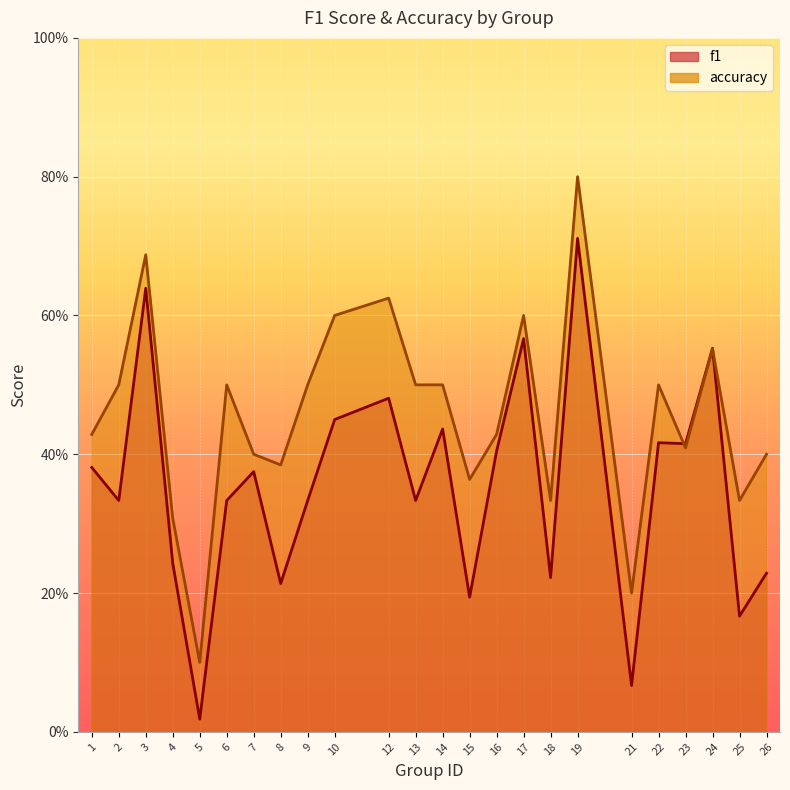

What is the average value of the f1 series?

0.4